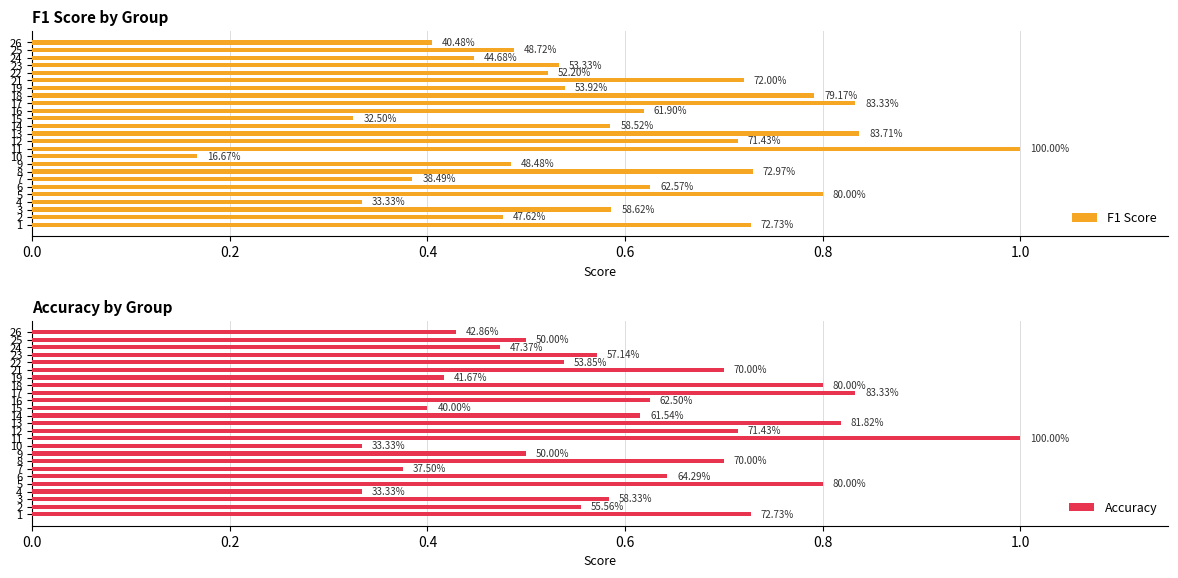

What is the sum of all Accuracy values?

15.0